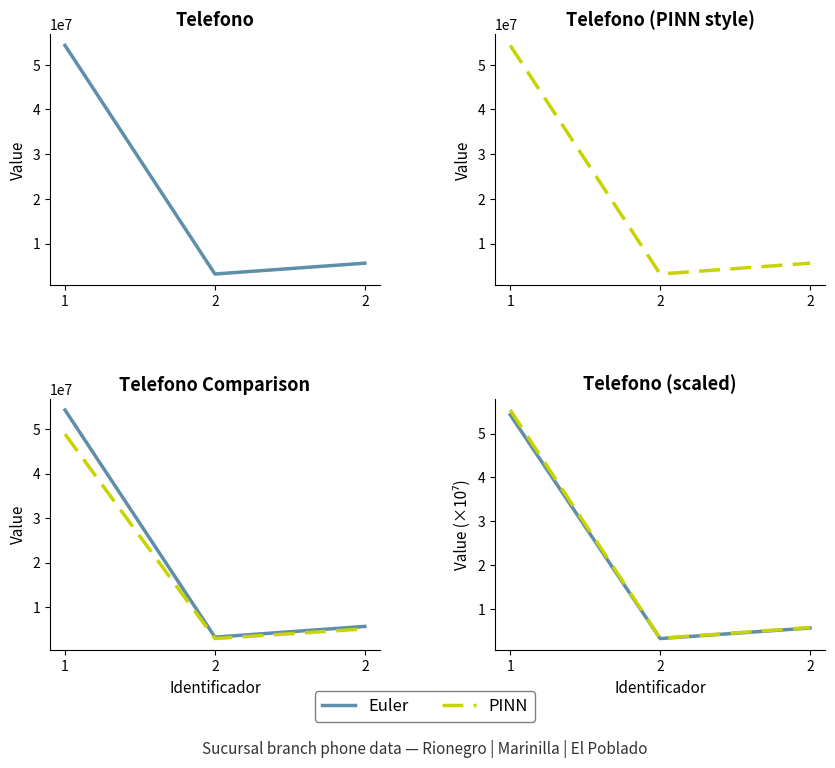

What is the spread (max minus min) of values at 1?

54323237.6